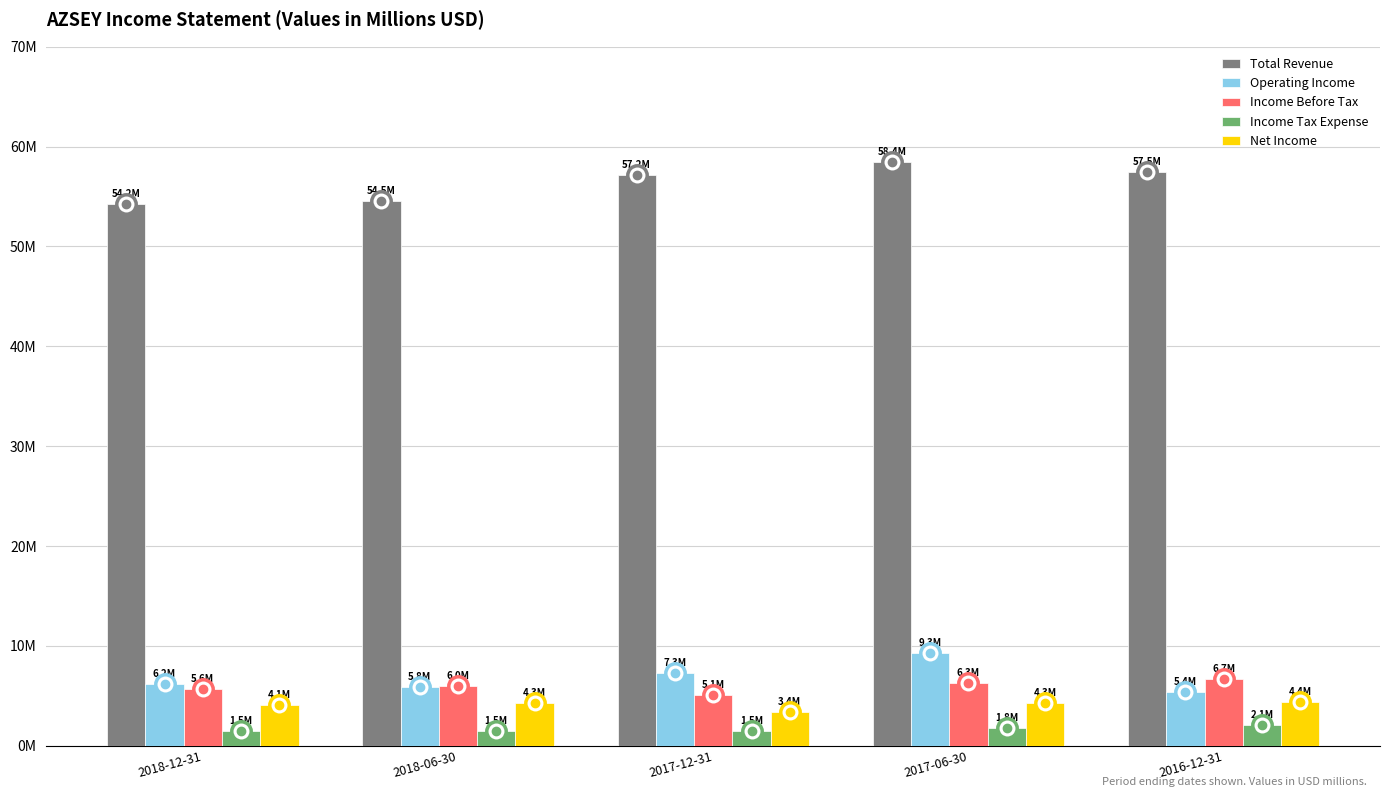

What is the average value of the Total Revenue series?

56.4